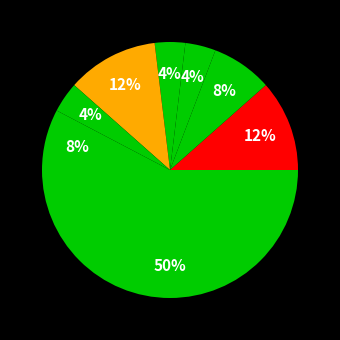

How many slices are in this pie chart?

8